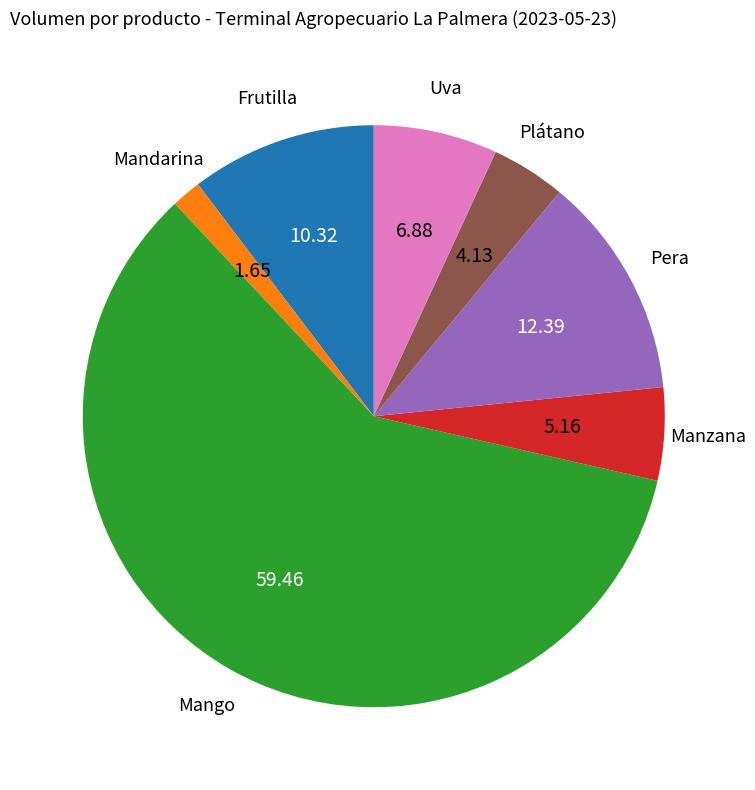

Does any single category account for the majority?

Yes